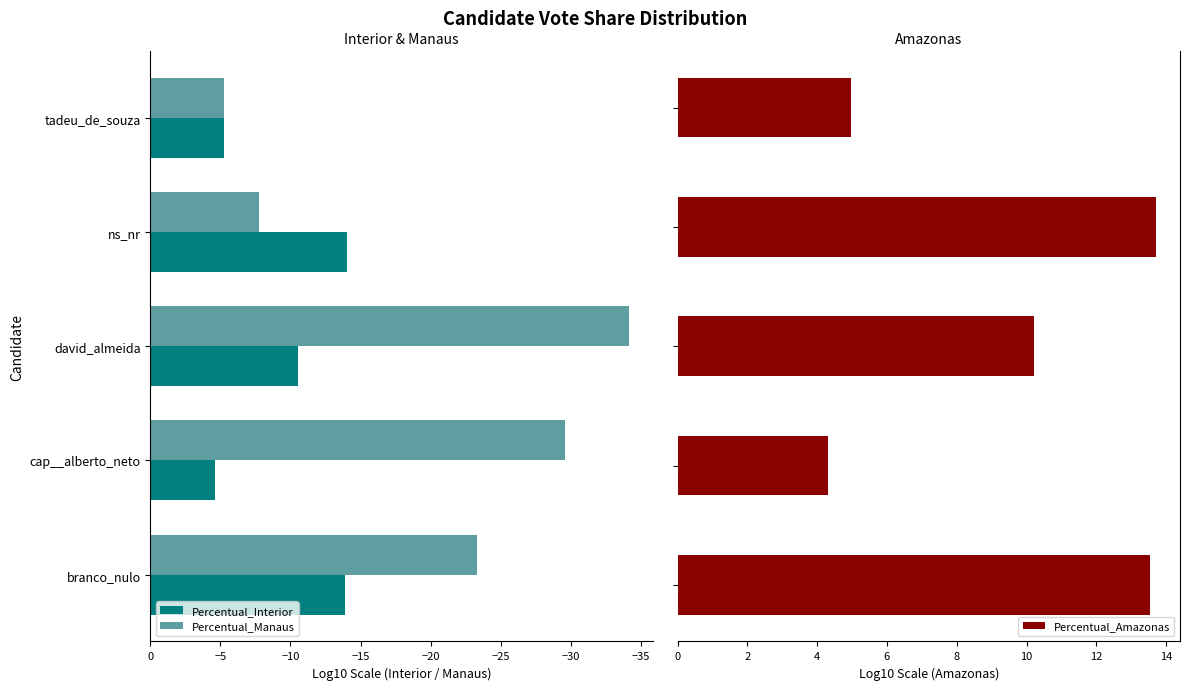

Which series has the largest range (max minus min)?

Percentual_Manaus